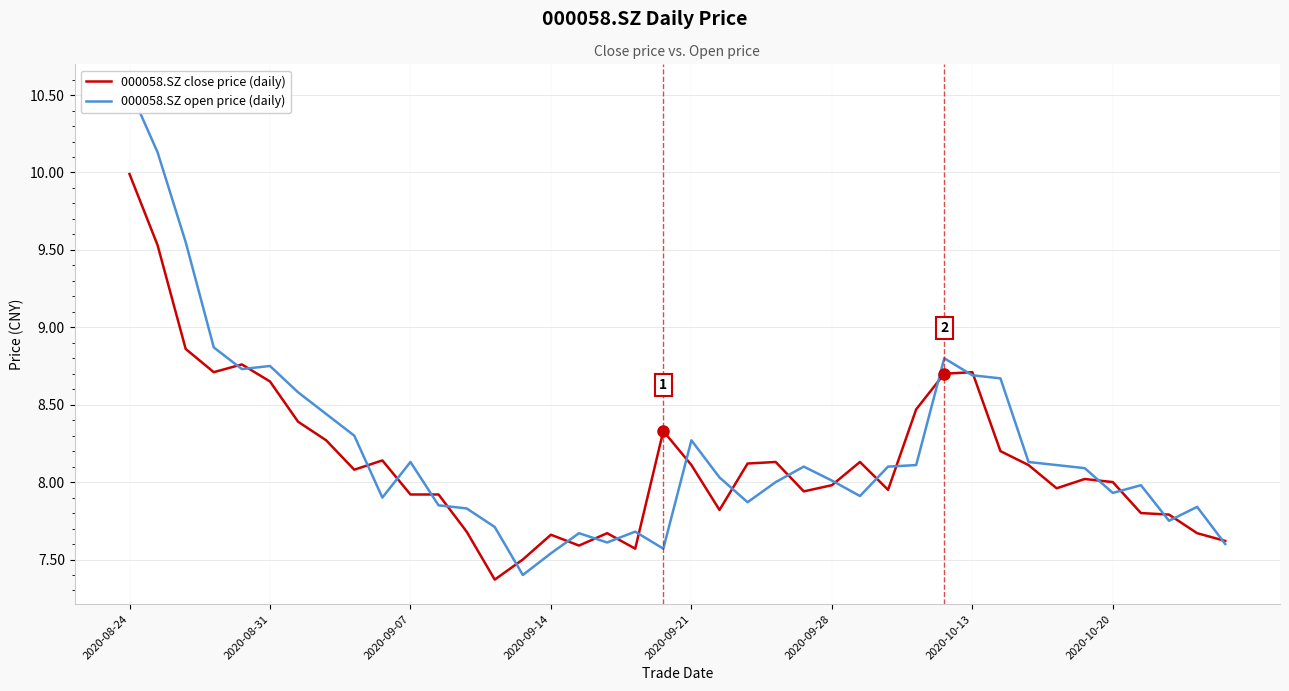

Does the chart display data point markers on the line(s)?

No